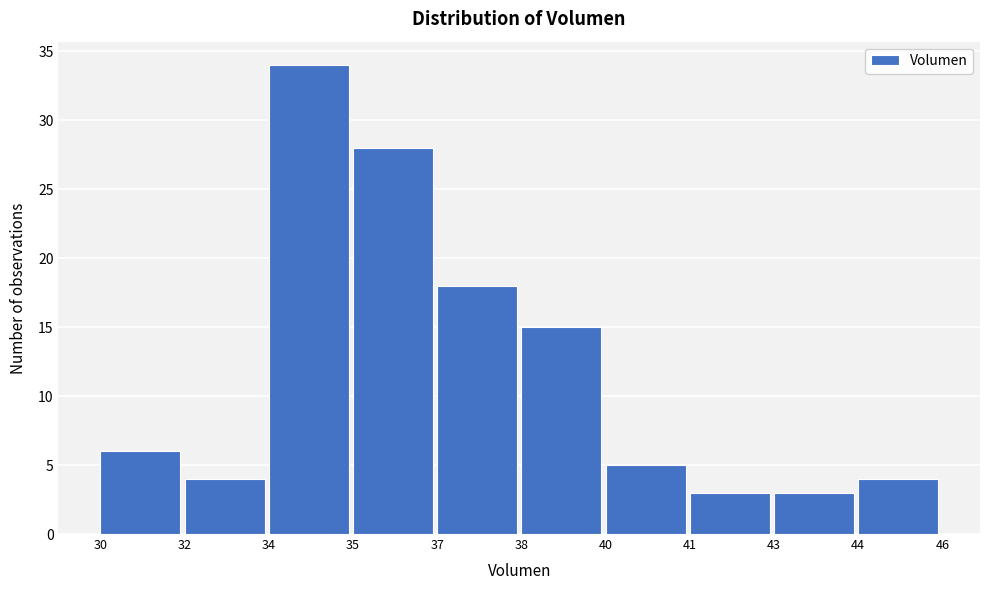

Reading left to right, transcribe all the data shown in this chart.

30=6	32=4	34=34	35=28	37=18	38=15	40=5	41=3	43=3	44=4